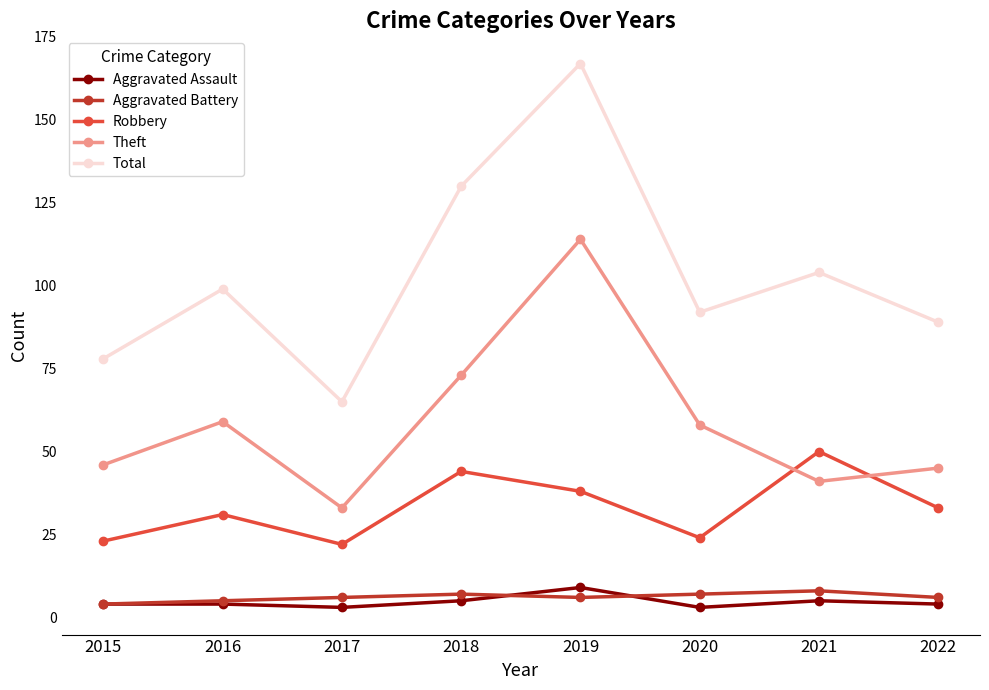

Where does the Theft series first go above 58?

2016